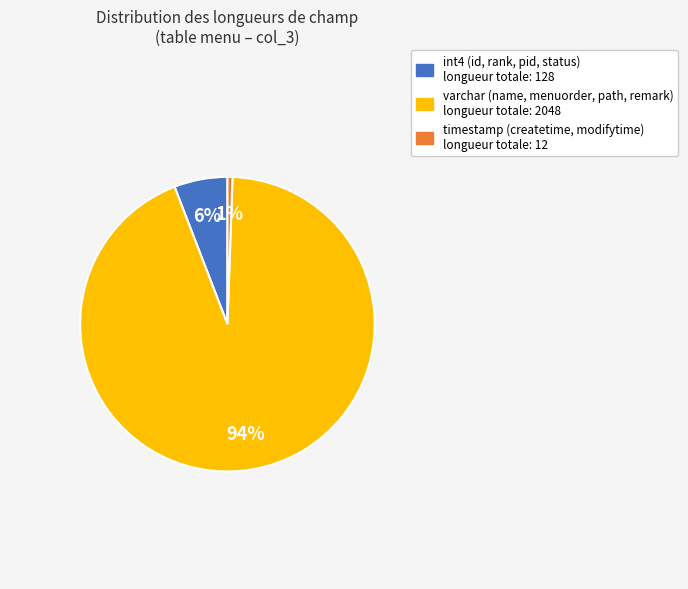

To the nearest percent, what is the average slice percentage?

33%